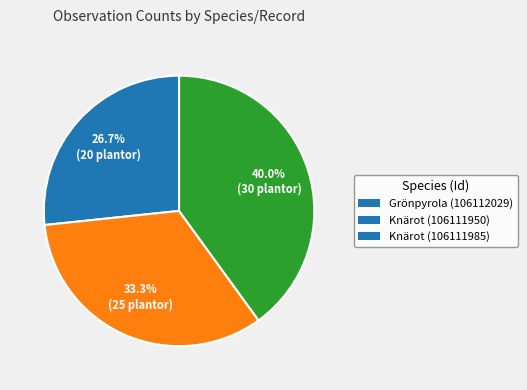

To the nearest percent, what is the combined percentage of Knärot (106111950) and Knärot (106111985)?

73%